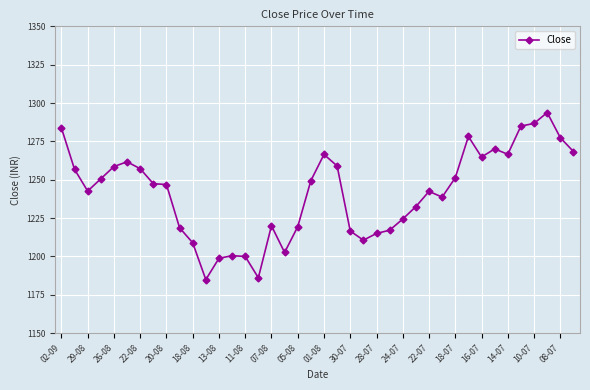

What is the maximum value shown in the chart?

1293.8